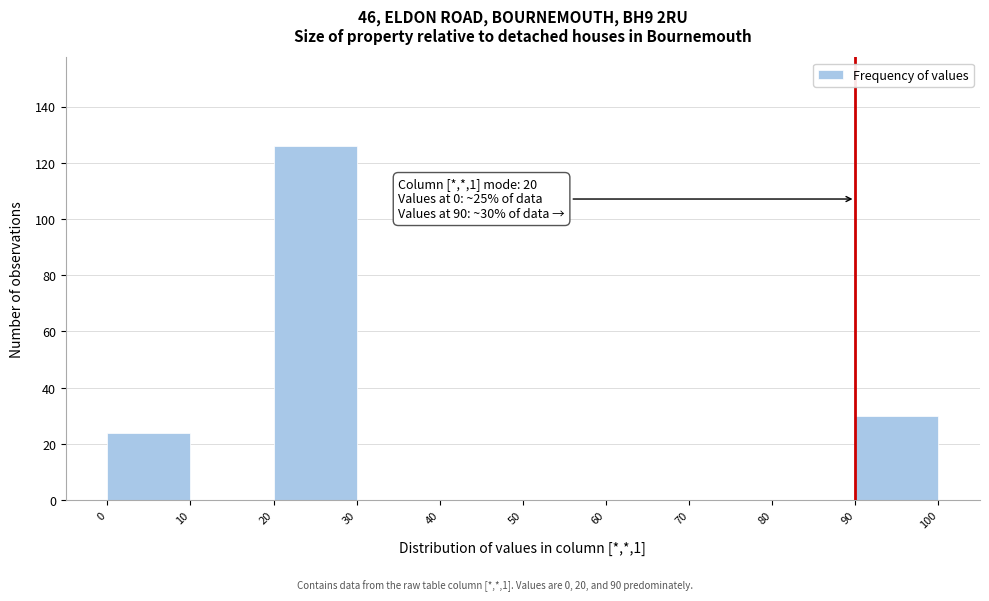

Over which range of the x-axis is the bar tallest?

20 to 30